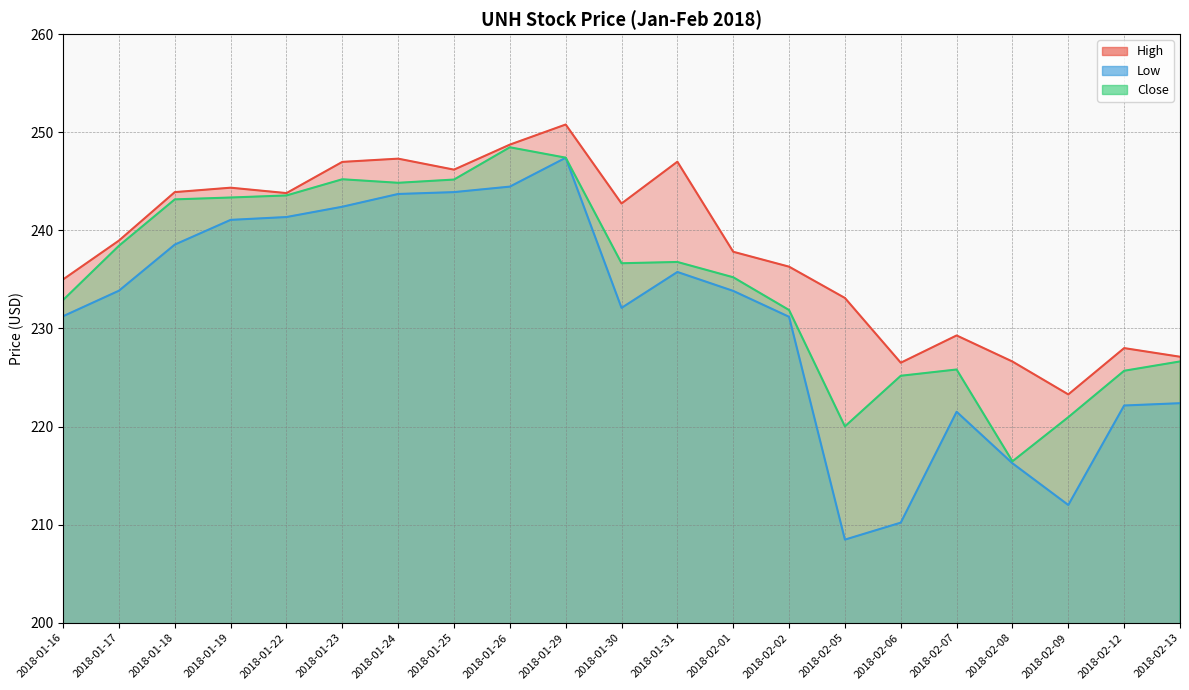

Is it true that Close equals 231.9 at 2018-02-02?

True